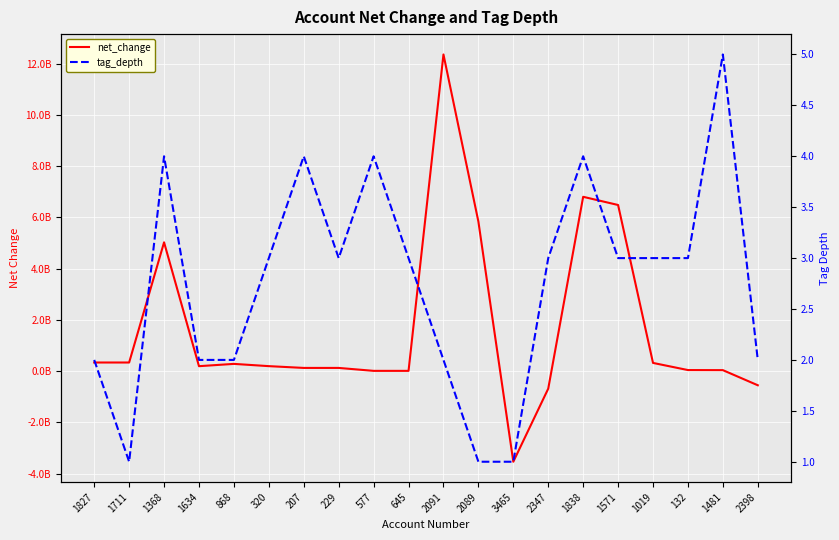

Rank the series by their average value, from lowest to highest.

tag_depth, net_change